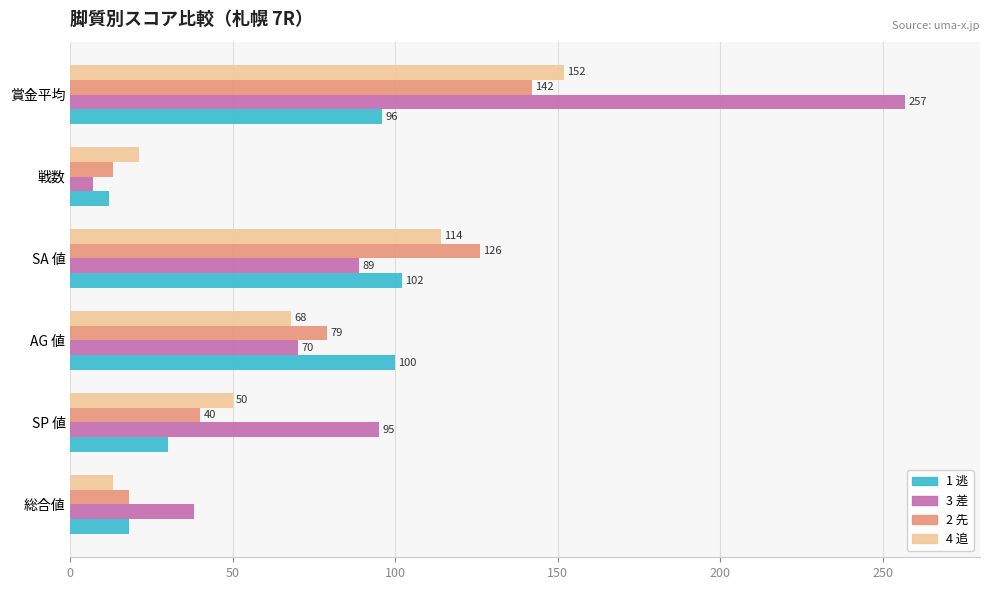

Read the 3 差 value at SP 値, to the nearest 10.

100